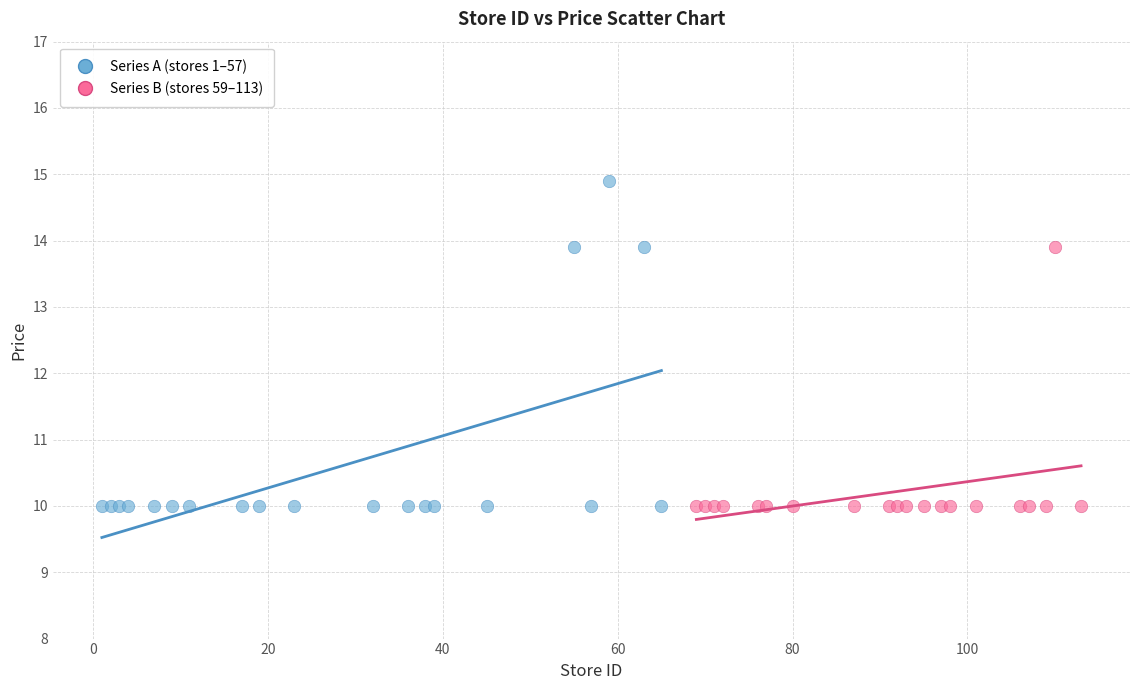

Which series contains the highest Y value?

Series A (stores 1–57)